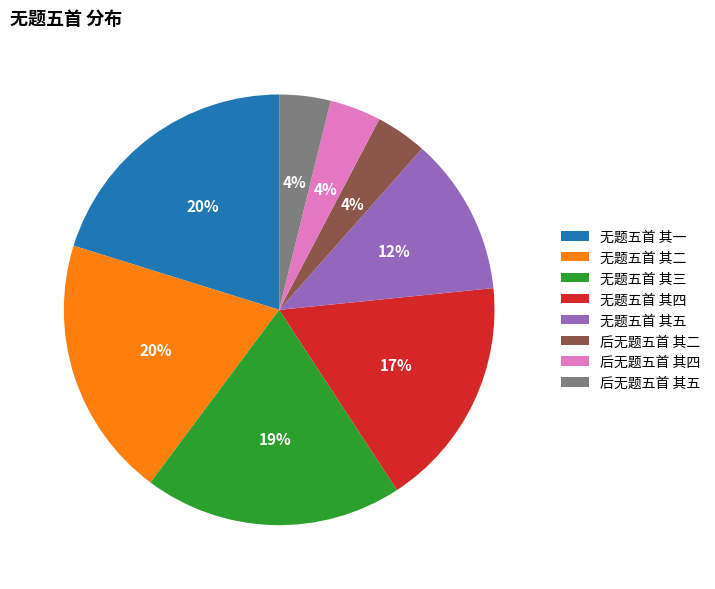

To the nearest percent, what is the average slice percentage?

12%